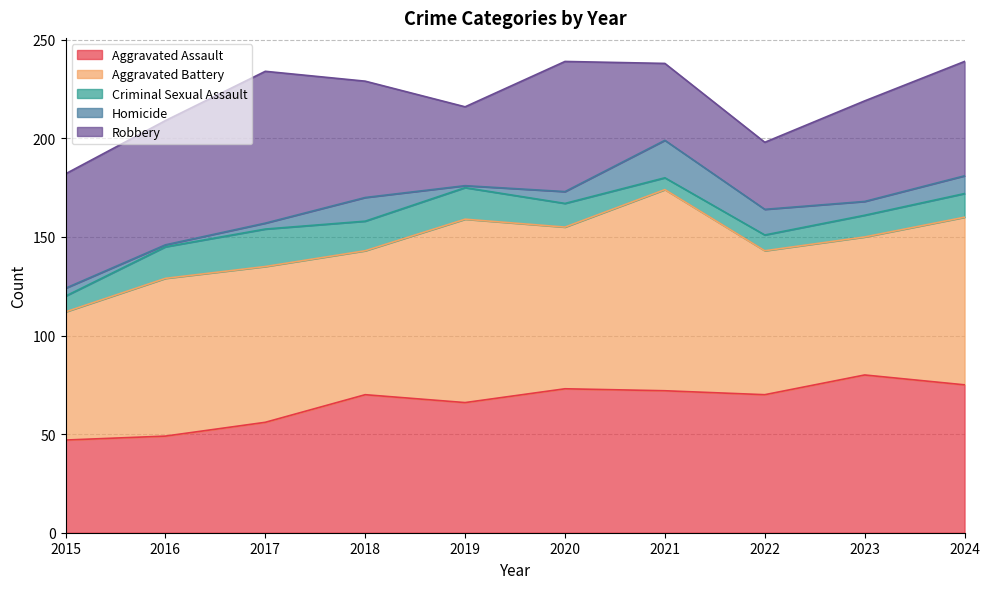

What is the greatest value displayed?

102